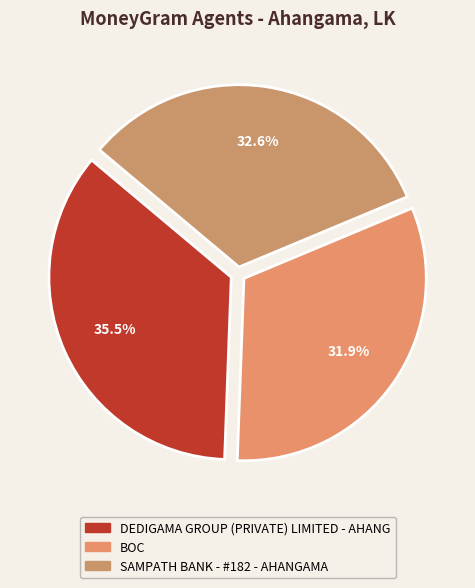

Combined, do BOC and SAMPATH BANK - #182 - AHANGAMA account for over 50%?

Yes